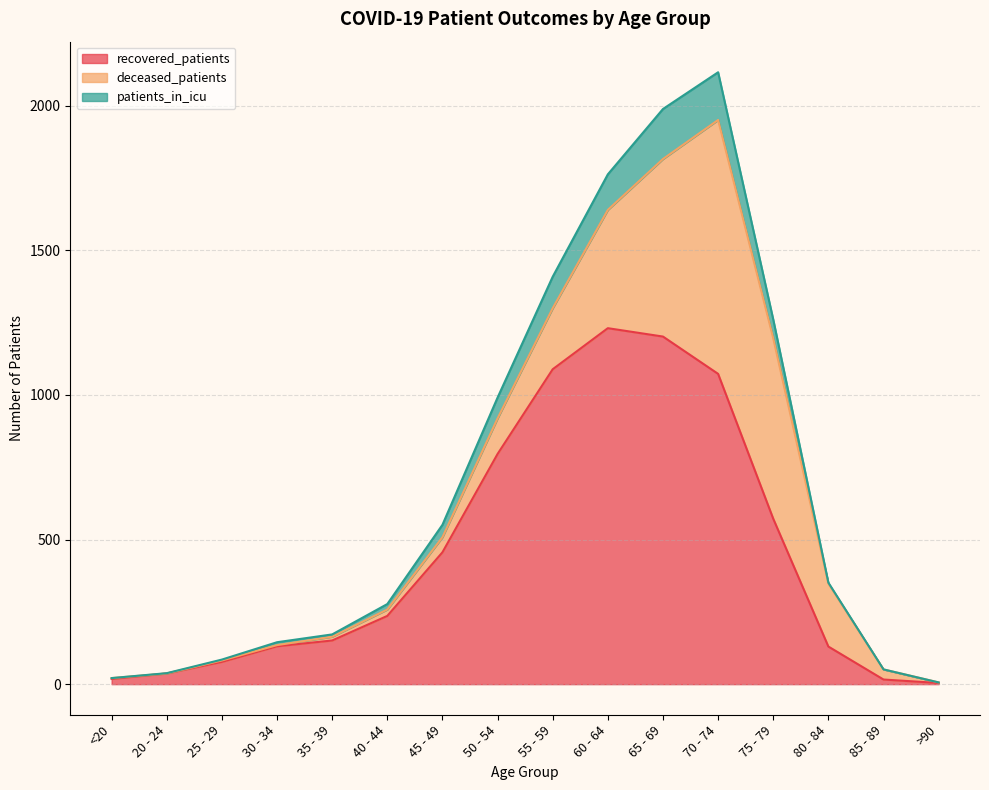

What is the highest value of the recovered_patients series?

1231